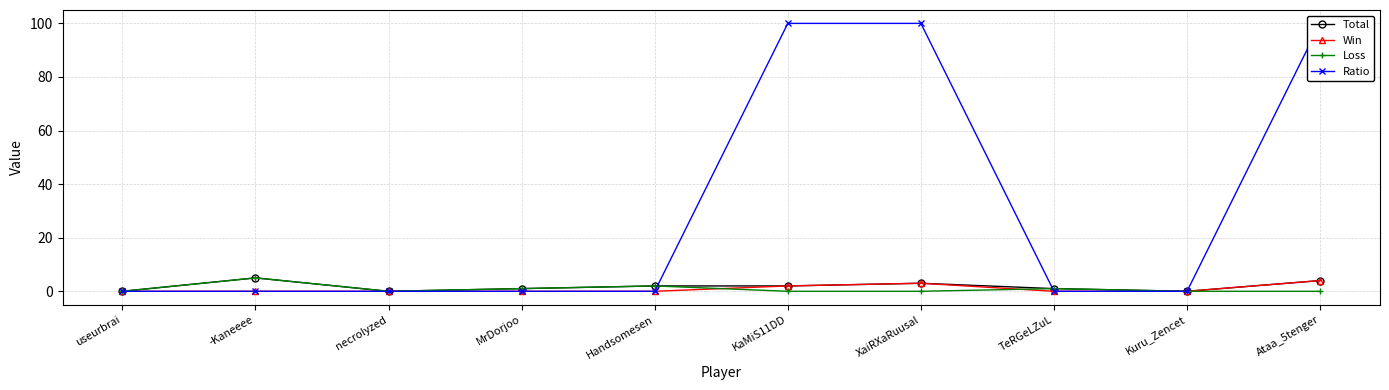

Read the Total value at -Kaneeee.

5